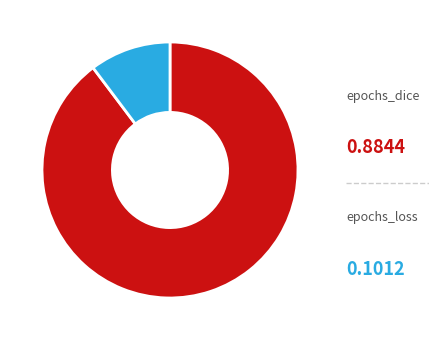

To the nearest percent, what is the difference between the epochs_loss and epochs_dice slice percentages?

79%